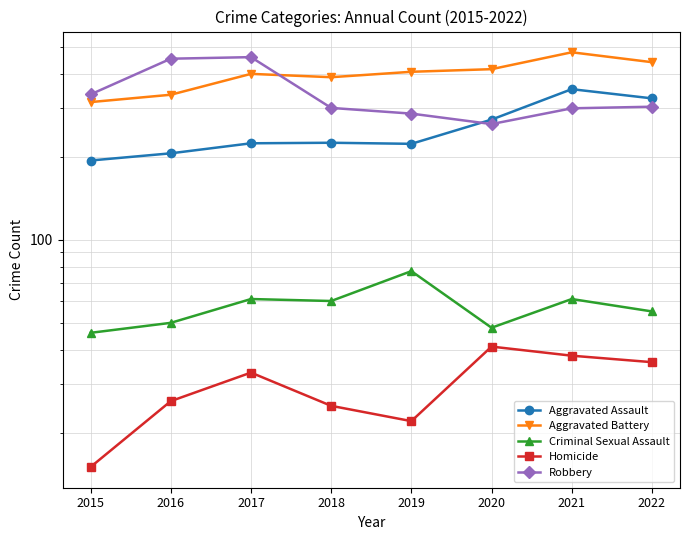

At 2022, list the series in order from largest to smallest.

Aggravated Battery, Aggravated Assault, Robbery, Criminal Sexual Assault, Homicide